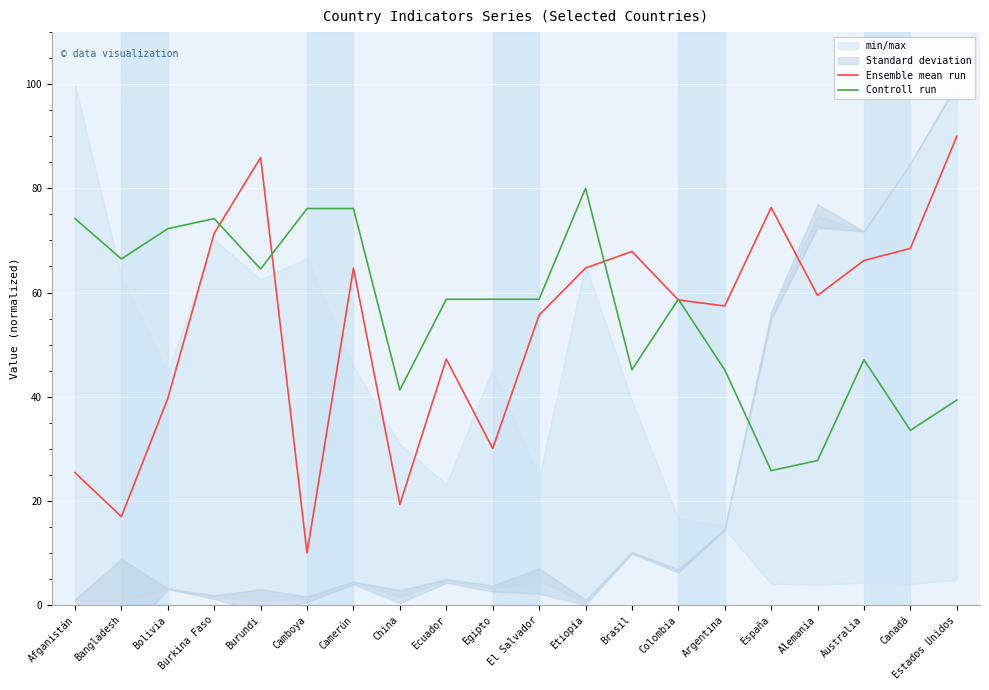

How many lines are shown in the chart?

2